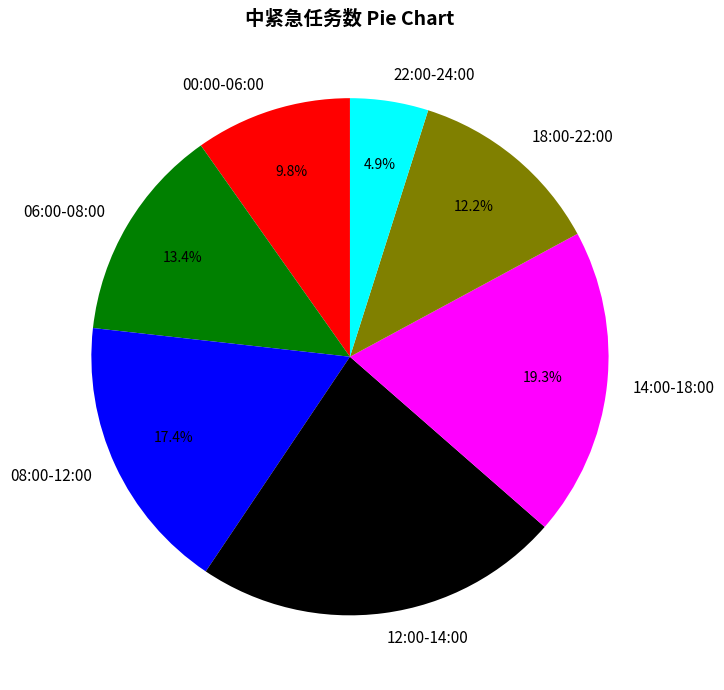

To the nearest percent, what is the difference between the 14:00-18:00 and 08:00-12:00 slice percentages?

2%